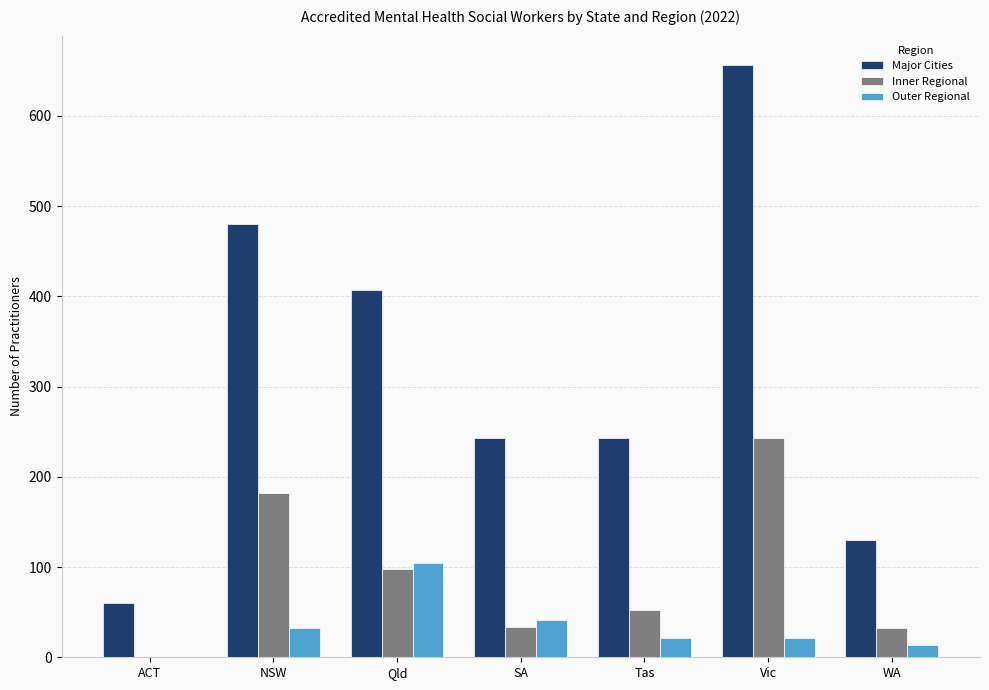

At which label is Major Cities closest to 358?

Qld